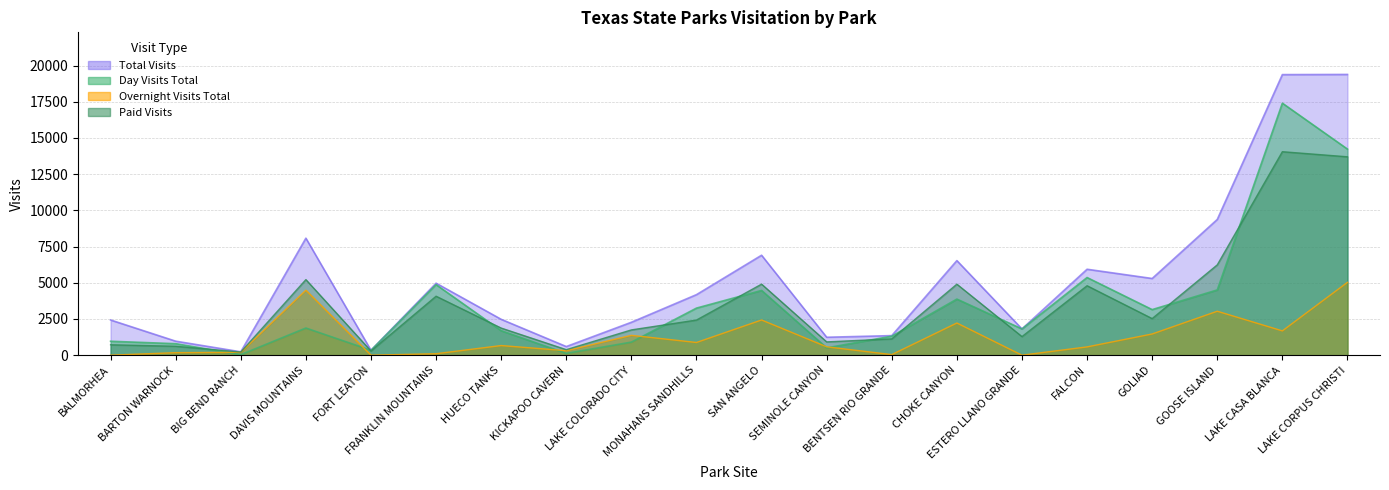

Between BALMORHEA and BENTSEN RIO GRANDE, which is larger?

BALMORHEA